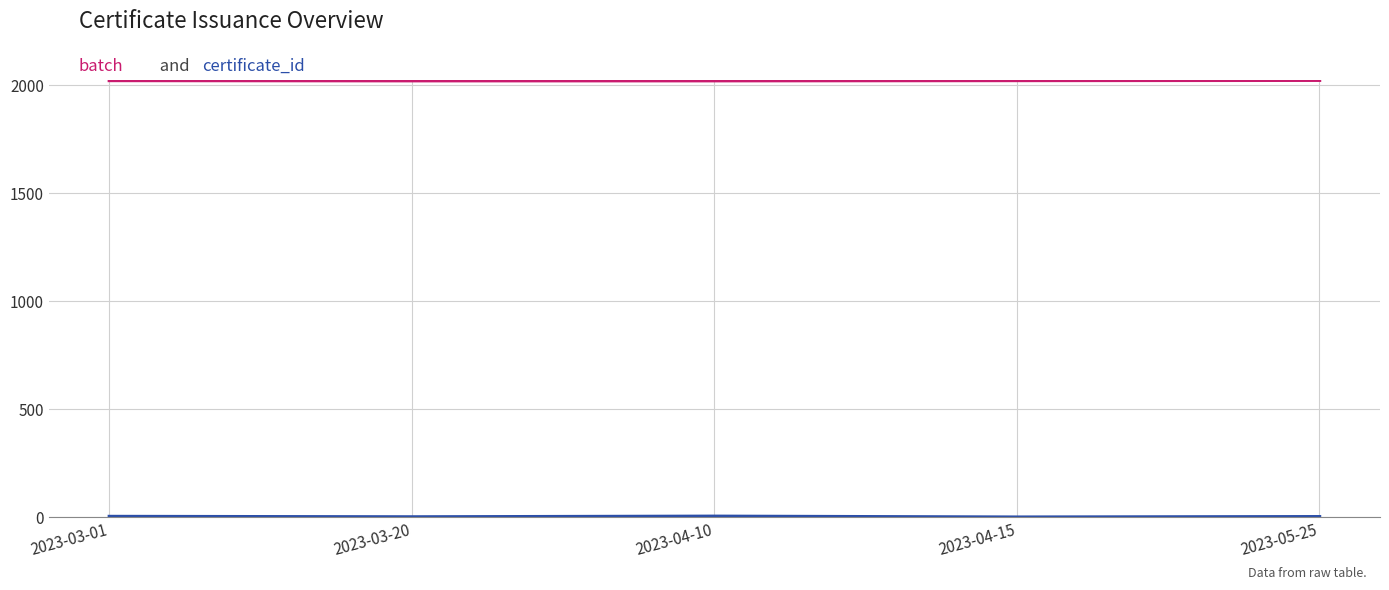

What is the greatest value displayed?

2023